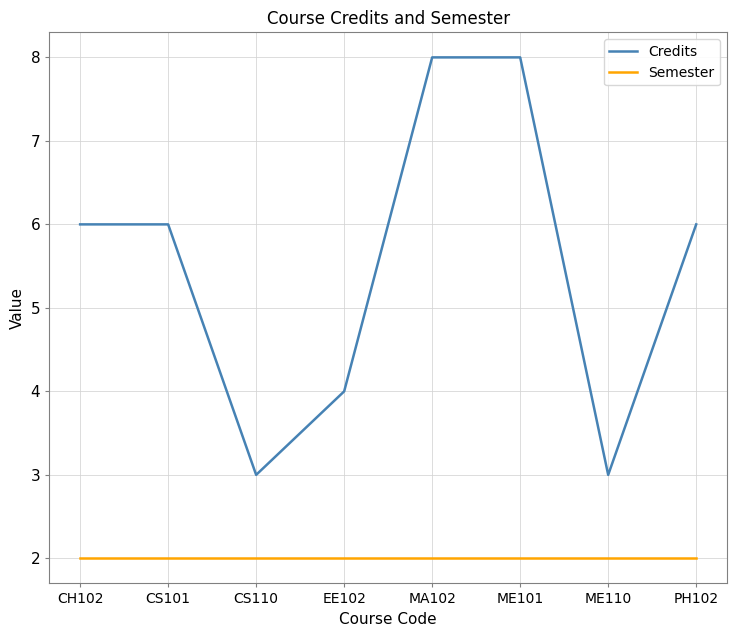

Reading right to left, what are all the values shown in this chart?

Credits: 6	3	8	8	4	3	6	6
Semester: 2	2	2	2	2	2	2	2